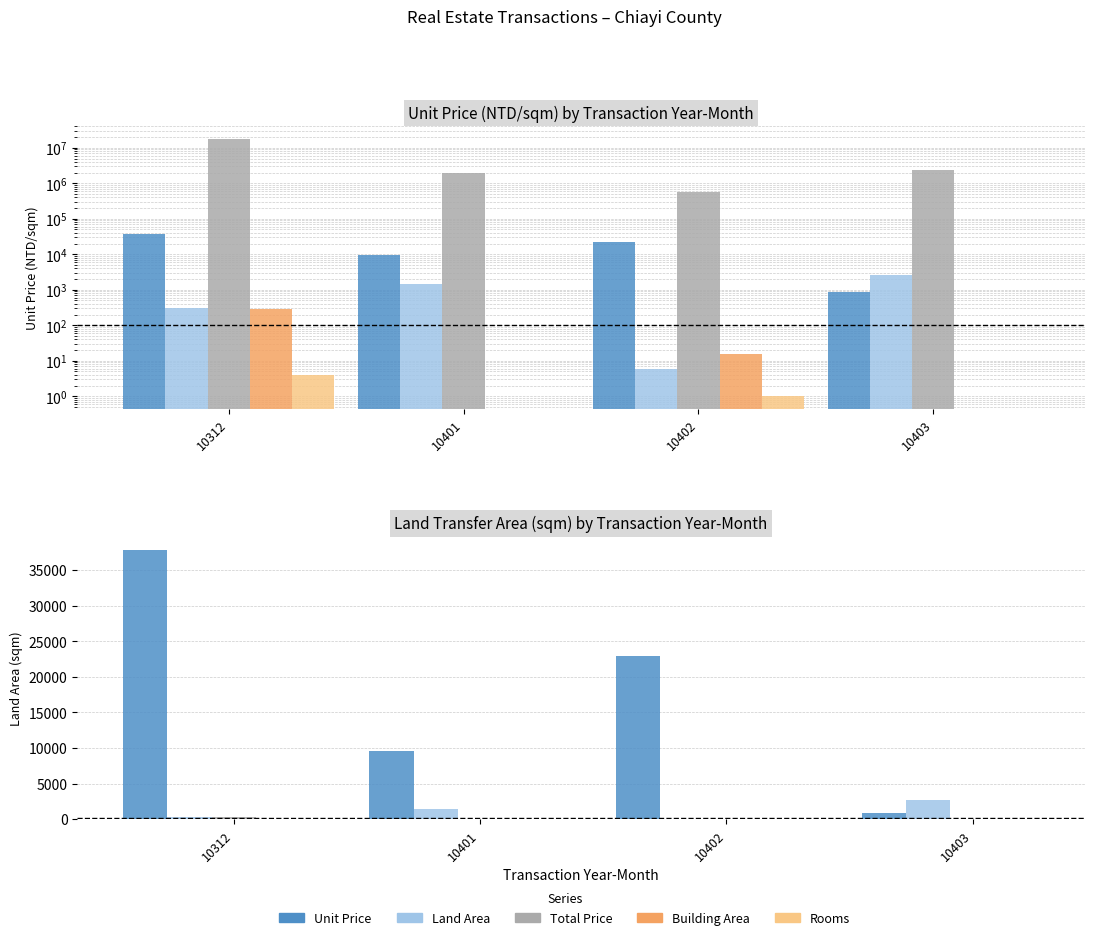

Reading left to right, extract all data points from this chart.

unit_price: 37849.0	9599.0	22924.0	876.0
land_area: 300.2	1437.0	5.9	2684.0
total_price: 17600000.0	1950000.0	570000.0	2350000.0
building_area: 294.2	0.0	15.1	0.0
rooms: 4.0	0.0	1.0	0.0